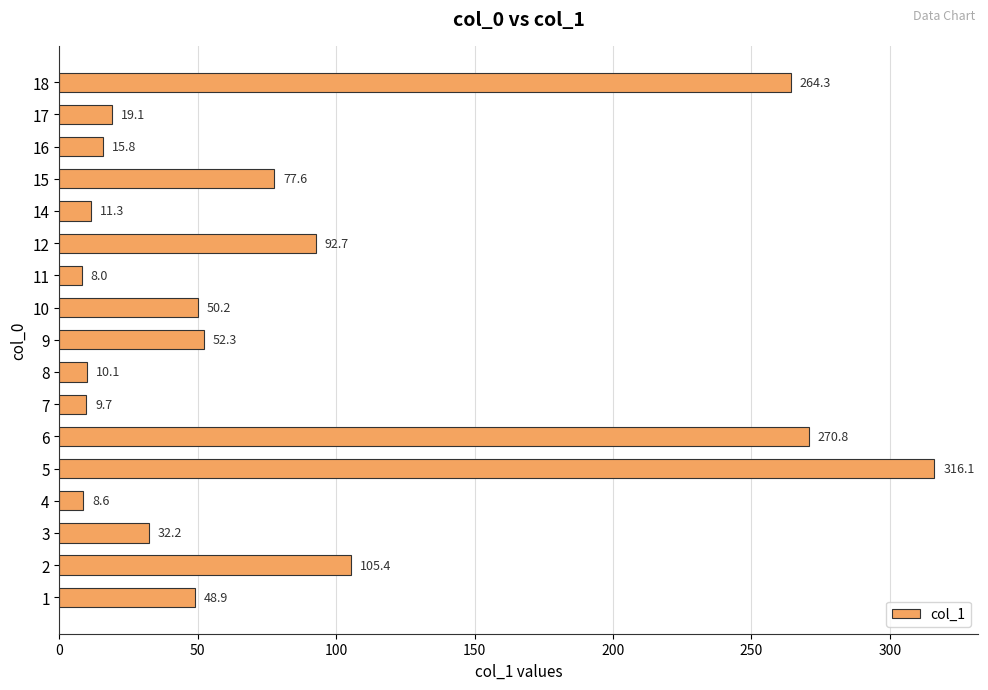

Which category has the highest value across all series?

5